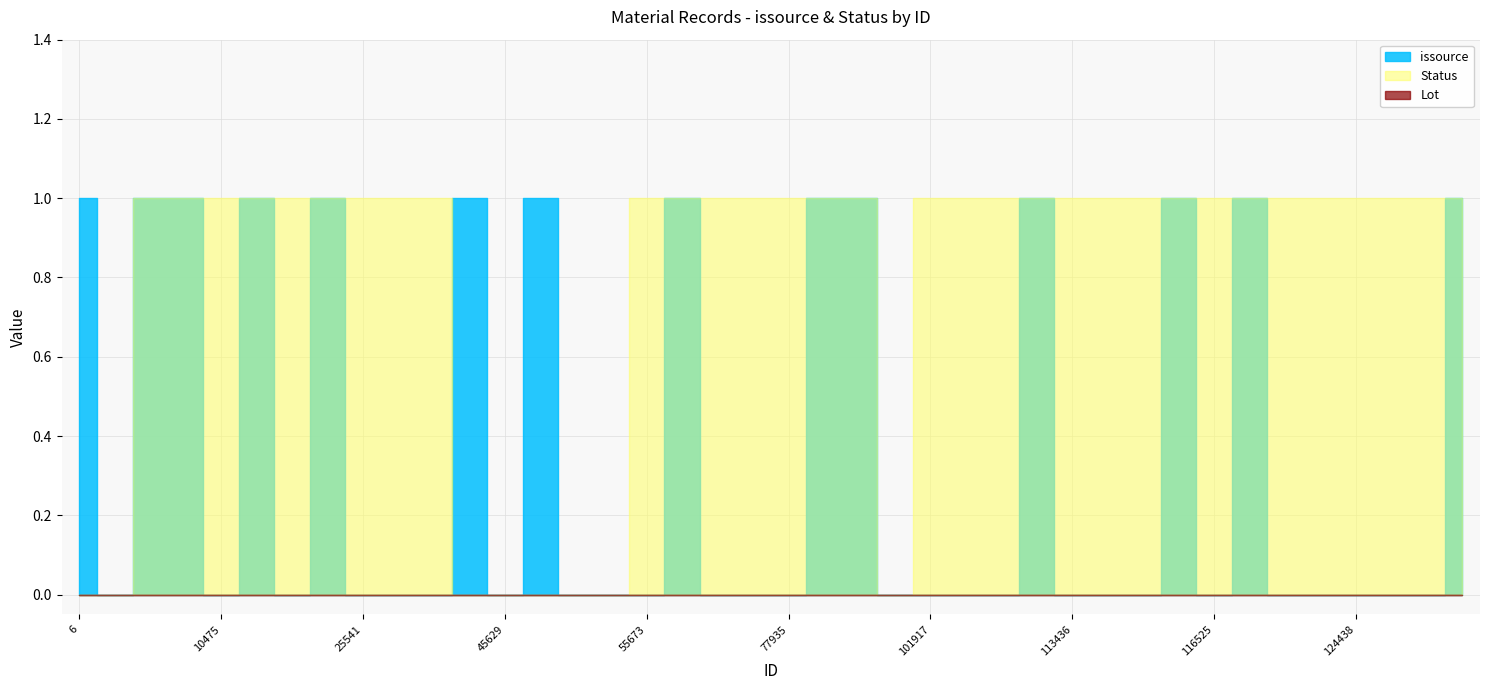

What is the highest value of the Status series?

1